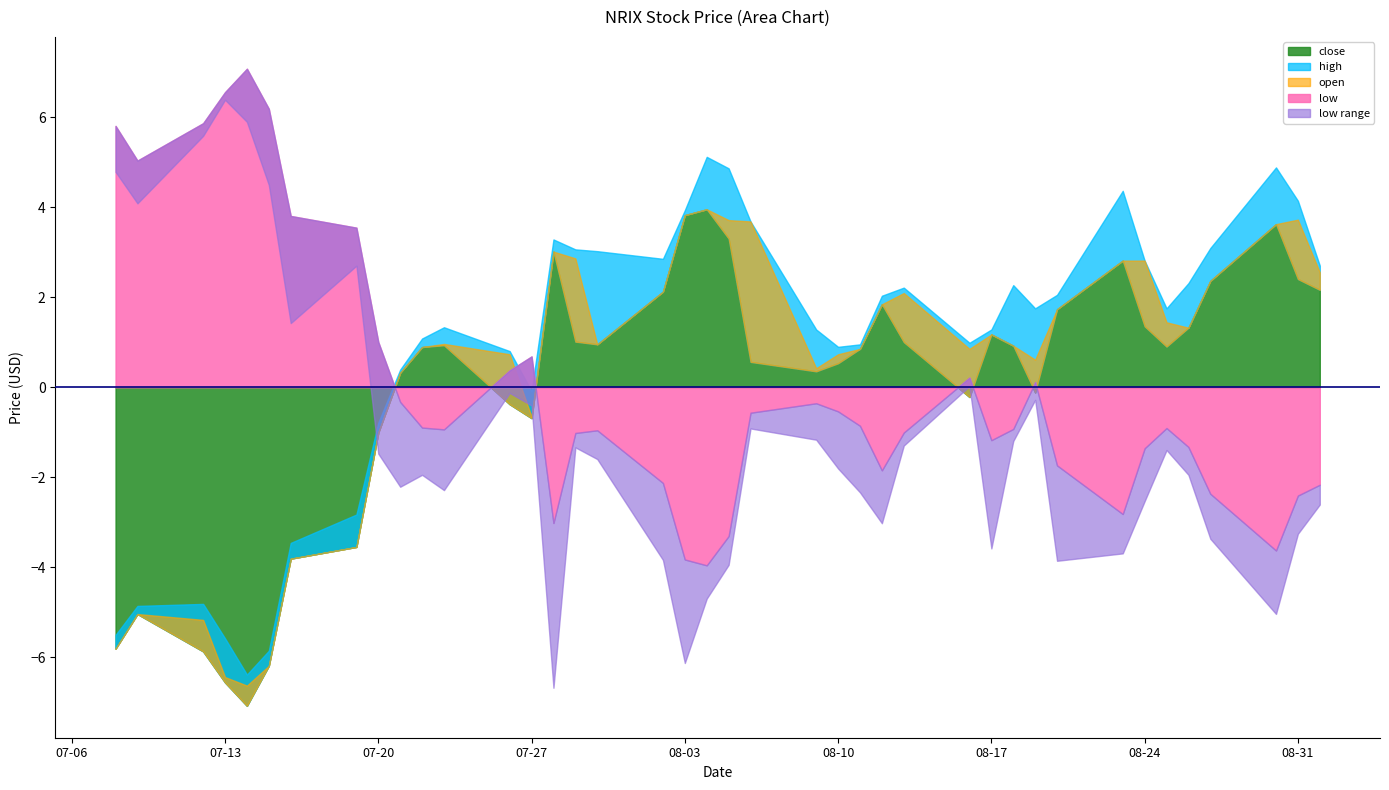

At which category does close reach its first local peak?

2021-07-09